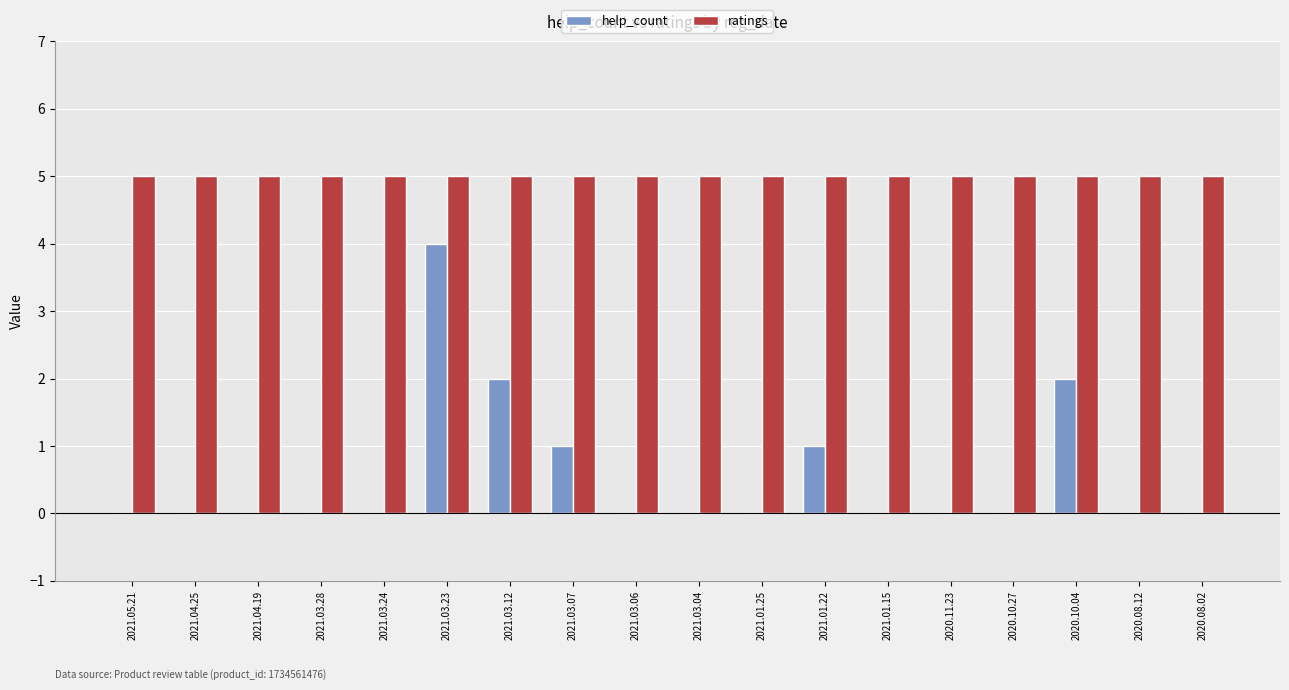

At which category is the sum across all series the highest?

2021.03.23